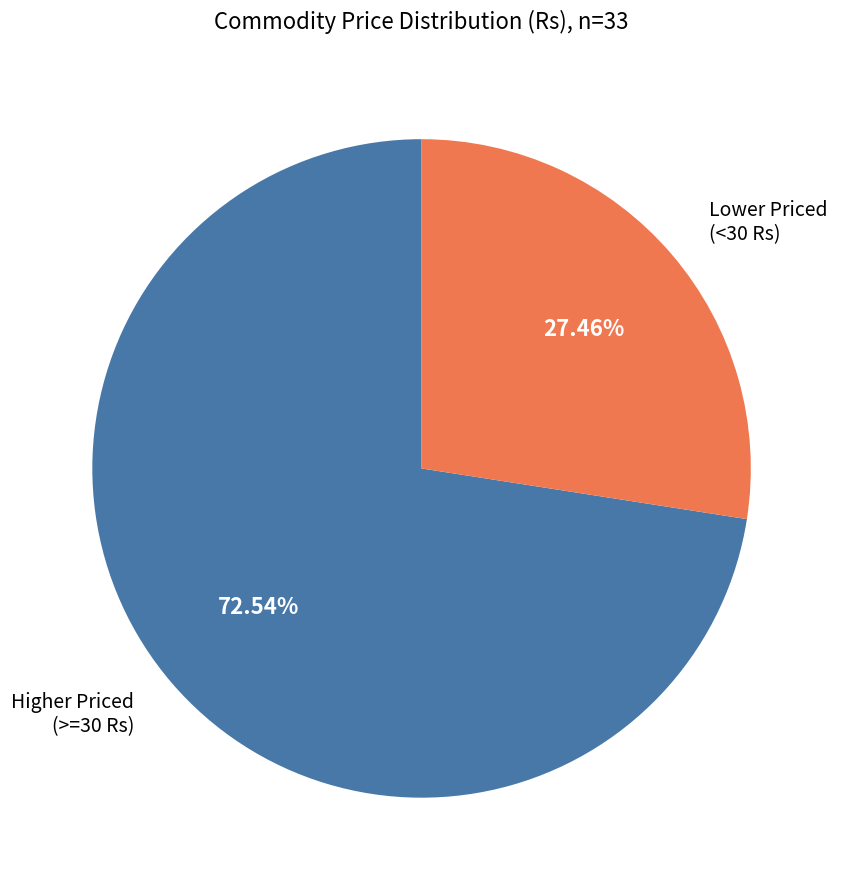

Approximately how many times larger is the value at Lower Priced (<30 Rs) compared to Higher Priced (>=30 Rs)?

0.4